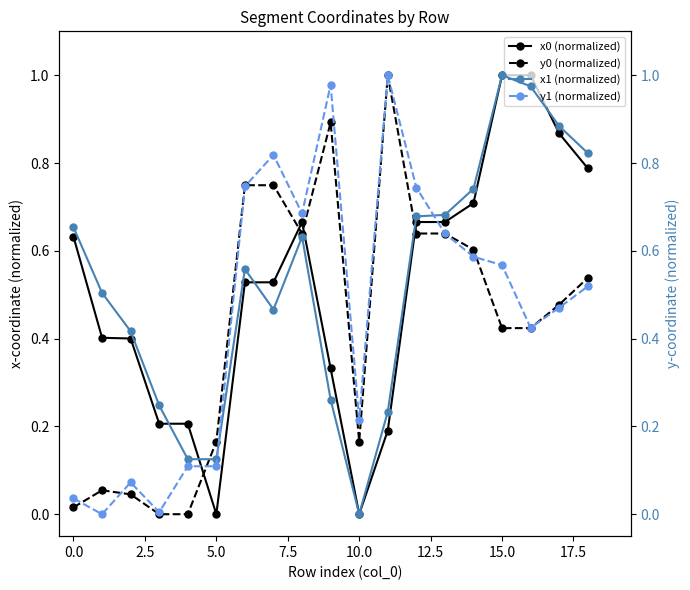

True or false: x0 (normalized) has more than 0 interior local peaks.

True